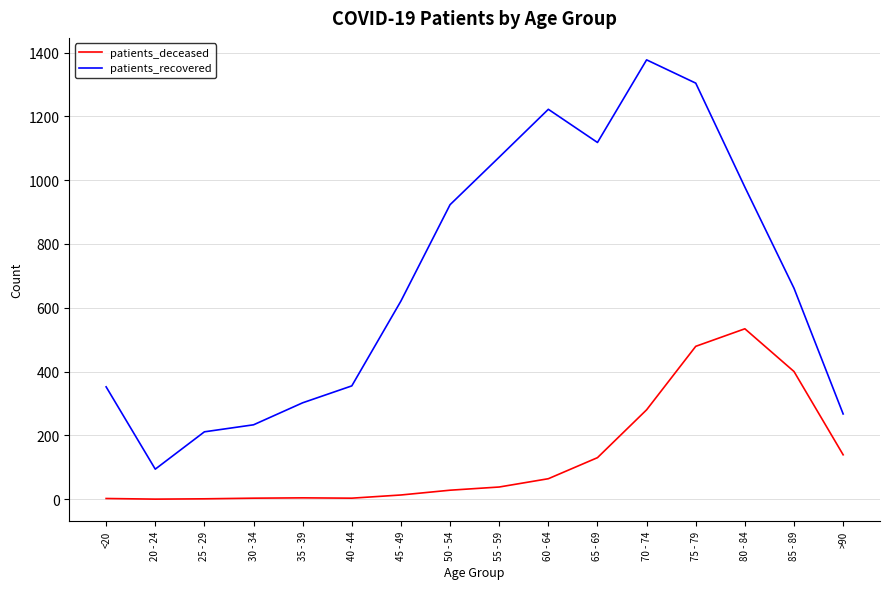

Which series has the largest total across all categories?

patients_recovered